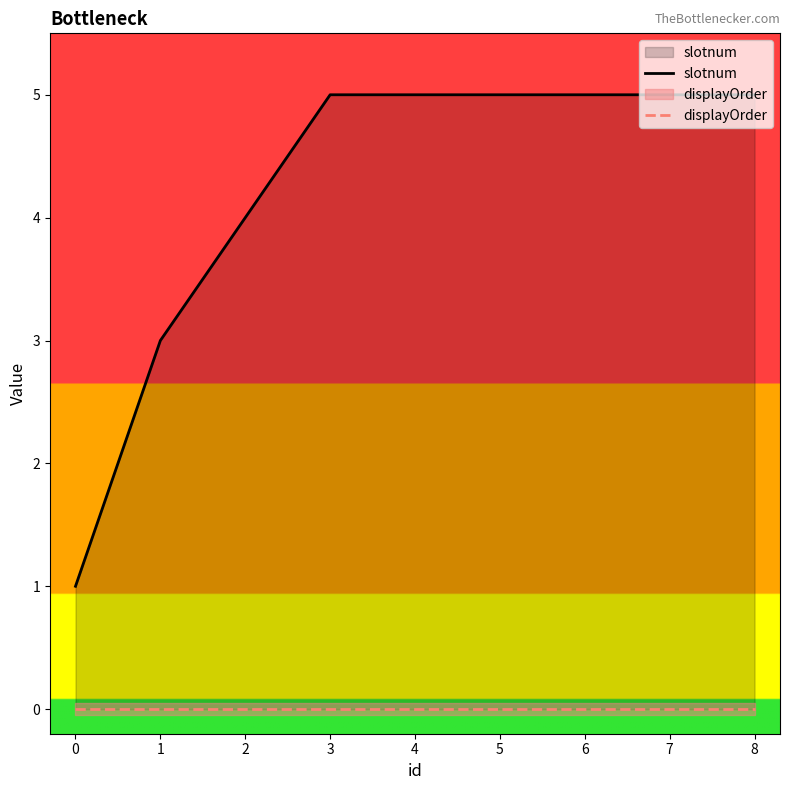

Which series has the largest total across all categories?

slotnum